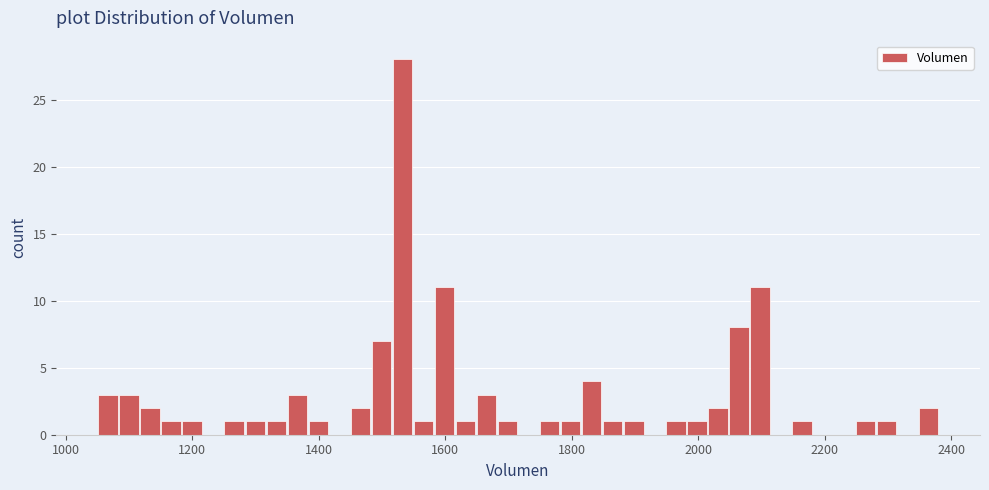

Read against the x-axis, roughly where is the centre of the tallest bar?

1540